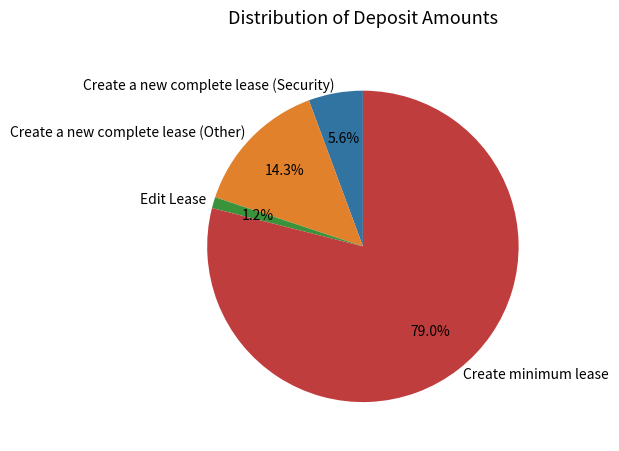

Count the number of slices in the pie.

4